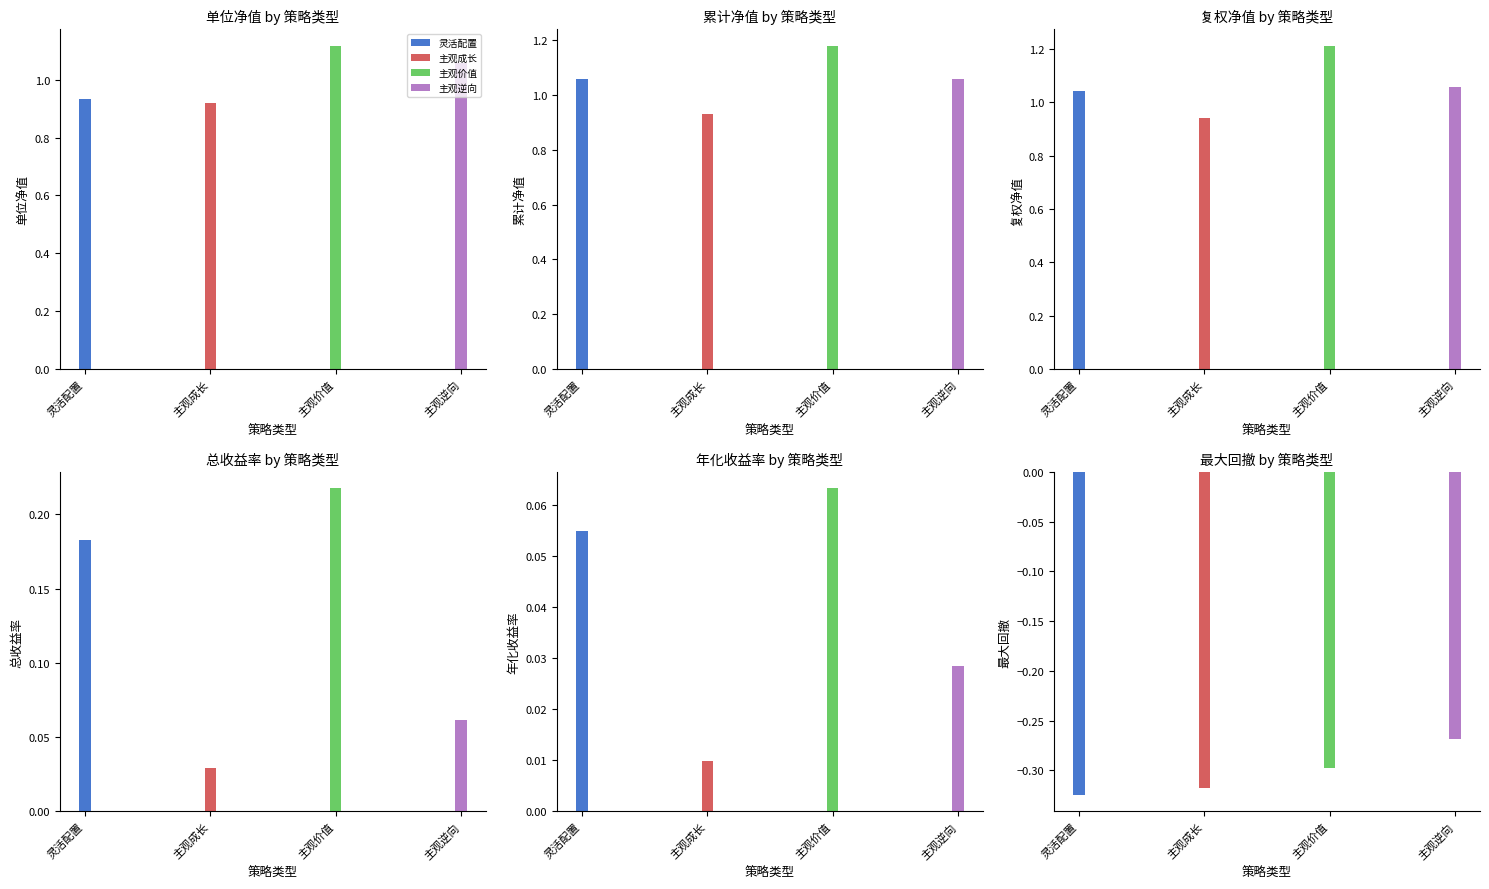

Count the number of categories in the chart.

4